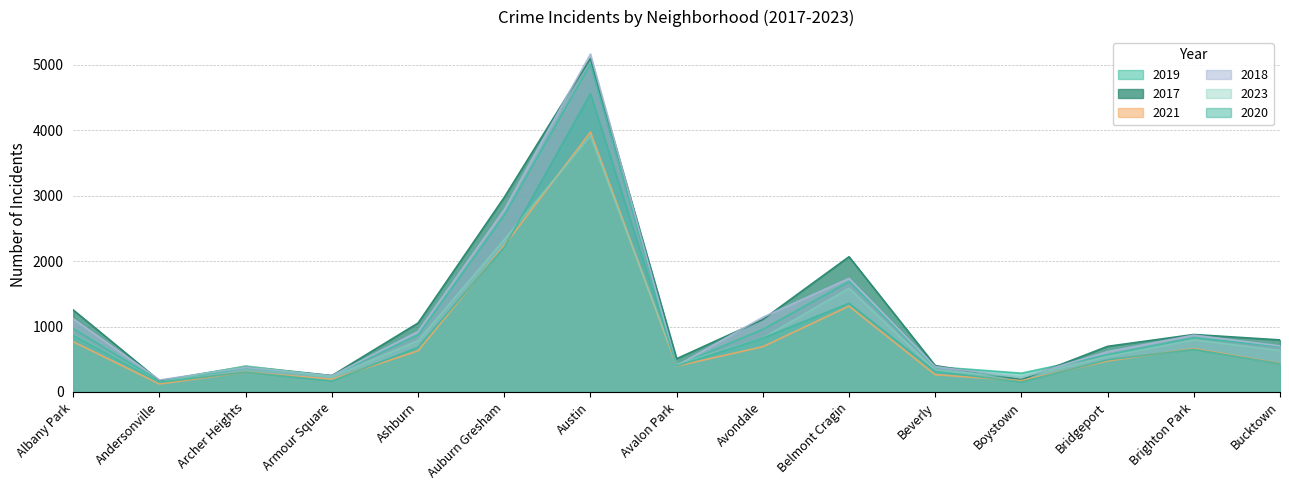

What is the difference between the maximum and minimum values in the 2018 series?

4979